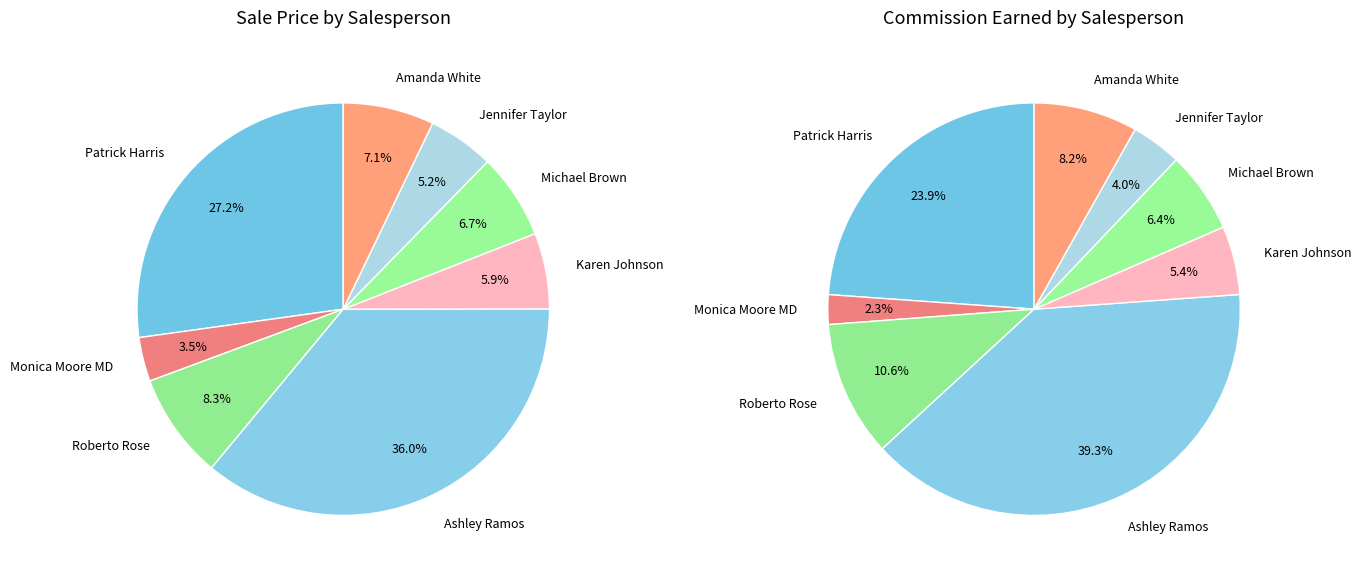

Approximately how many times larger is the value at Jennifer Taylor compared to Michael Brown?

0.8